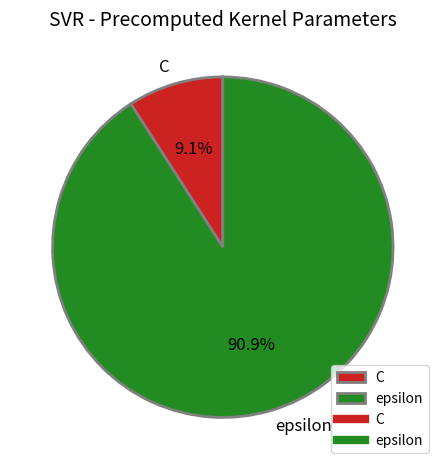

What is the ratio of the value at epsilon to the value at C?

10.0